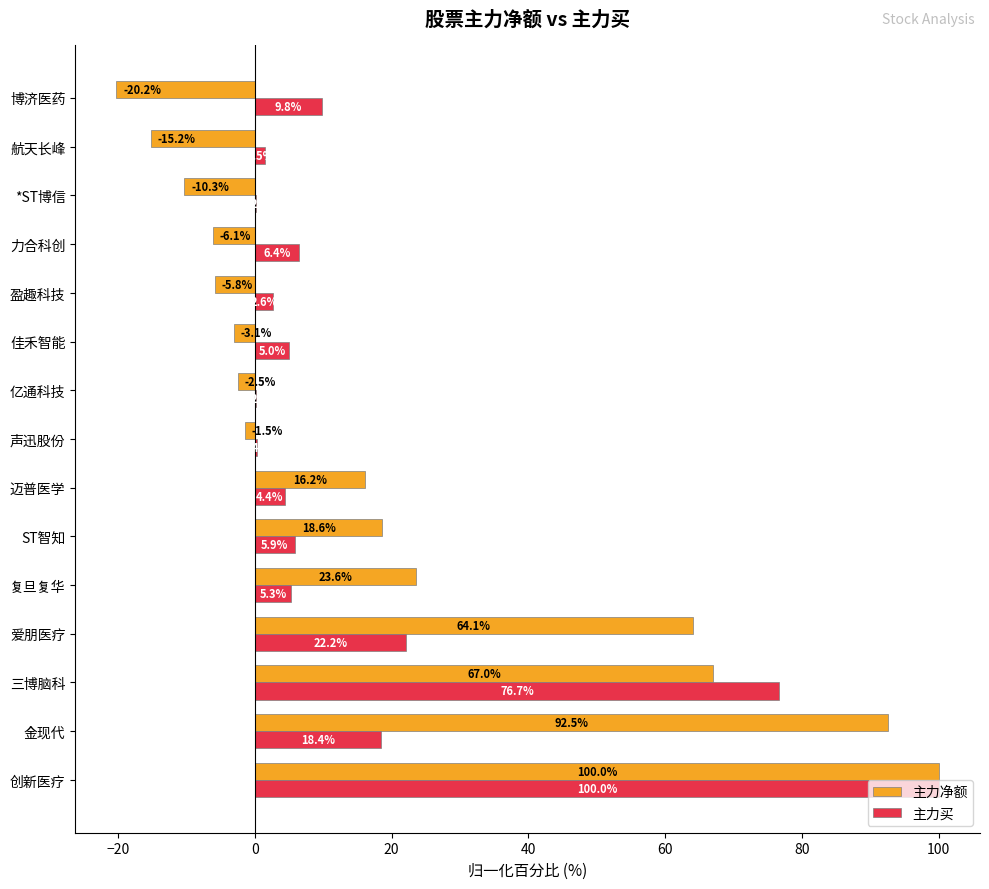

The 主力净额 series shows 16.2 at 迈普医学. True or false?

True